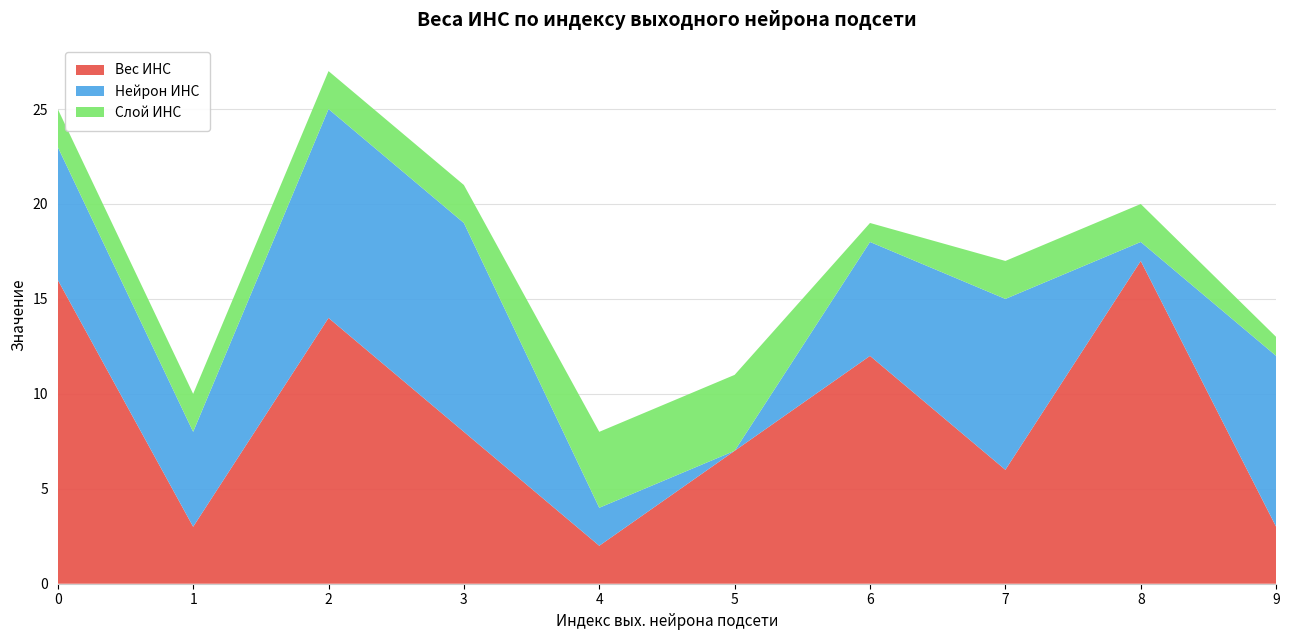

Reading left to right, what are all the values shown in this chart?

Вес ИНС: 16	3	14	8	2	7	12	6	17	3
Нейрон ИНС: 7	5	11	11	2	0	6	9	1	9
Слой ИНС: 2	2	2	2	4	4	1	2	2	1